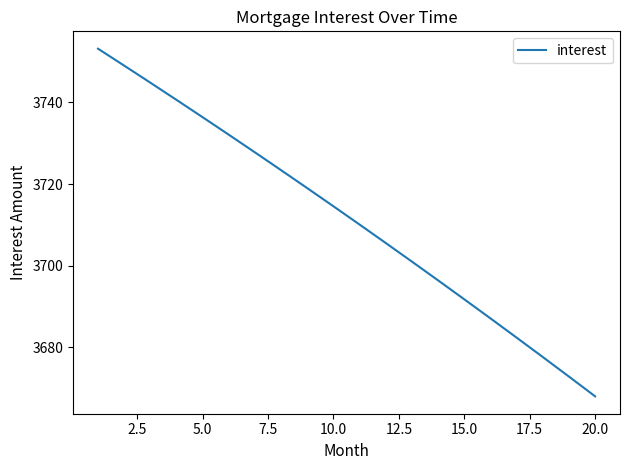

What is the maximum value shown in the chart?

3753.1